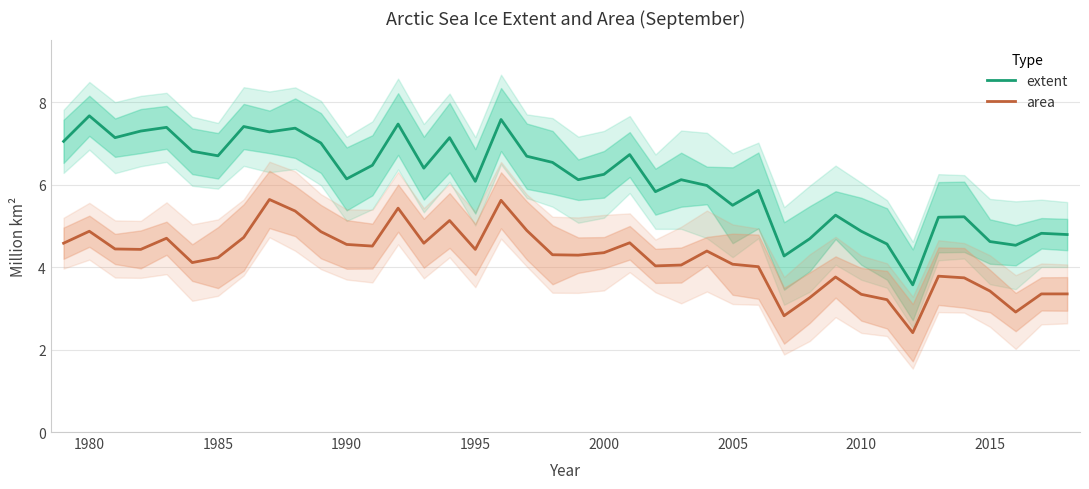

What is the lowest value of the area series?

2.4